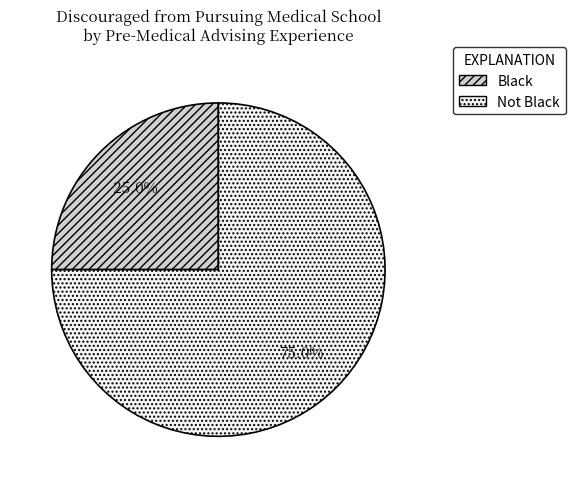

To the nearest percent, what is the average slice percentage?

50%